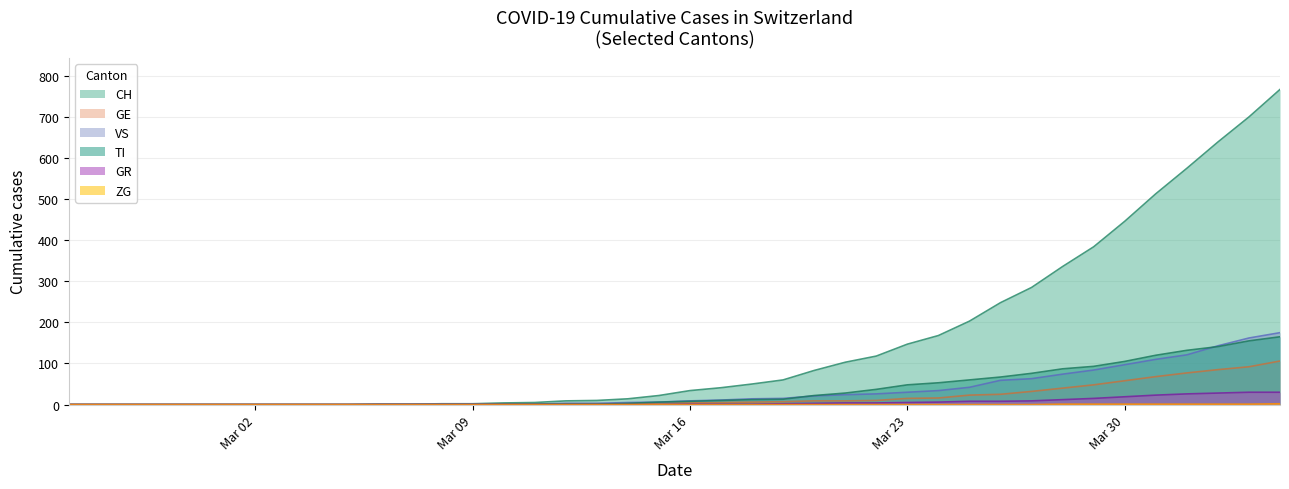

Rank the series by their maximum value, from lowest to highest.

ZG, GR, GE, TI, VS, CH